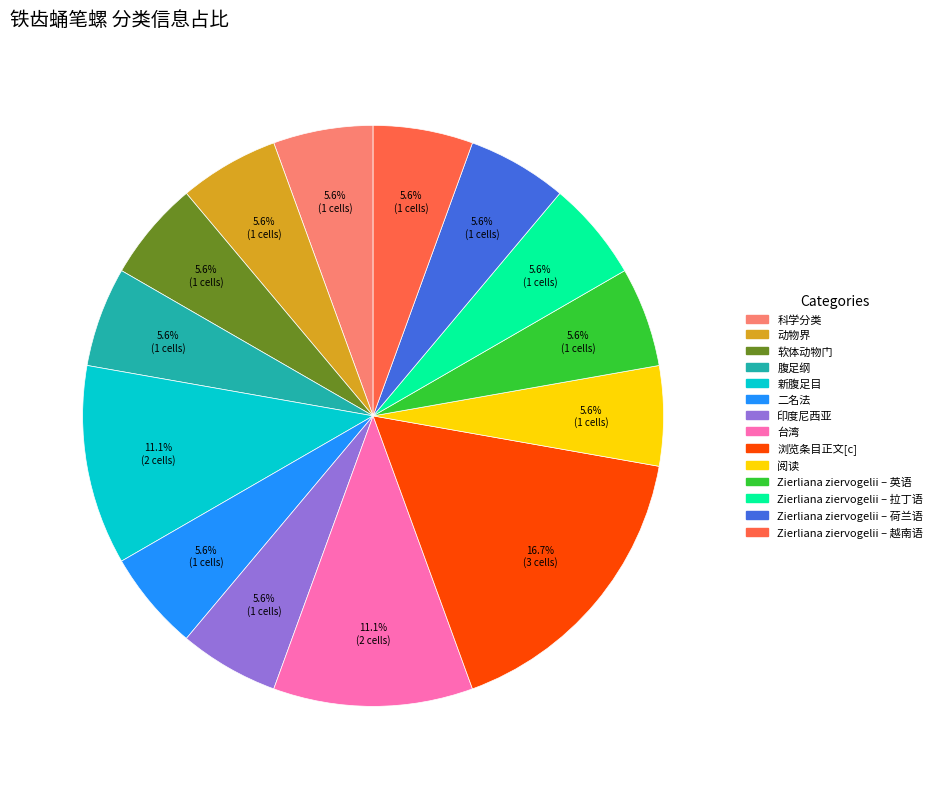

Approximately how many times larger is the value at Zierliana ziervogelii – 荷兰语 compared to 动物界?

1.0